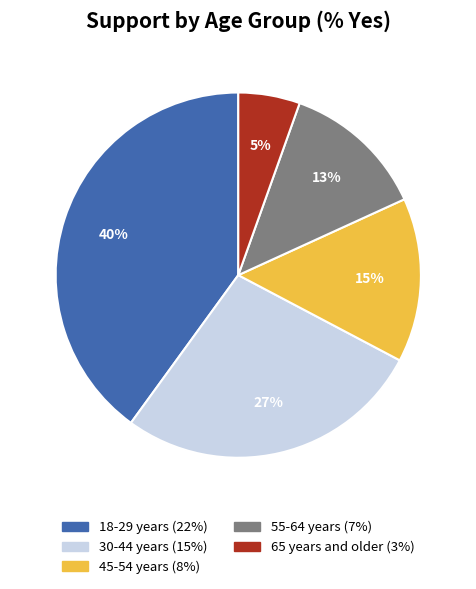

Rank the categories by value from lowest to highest.

65 years and older, 55-64 years, 45-54 years, 30-44 years, 18-29 years